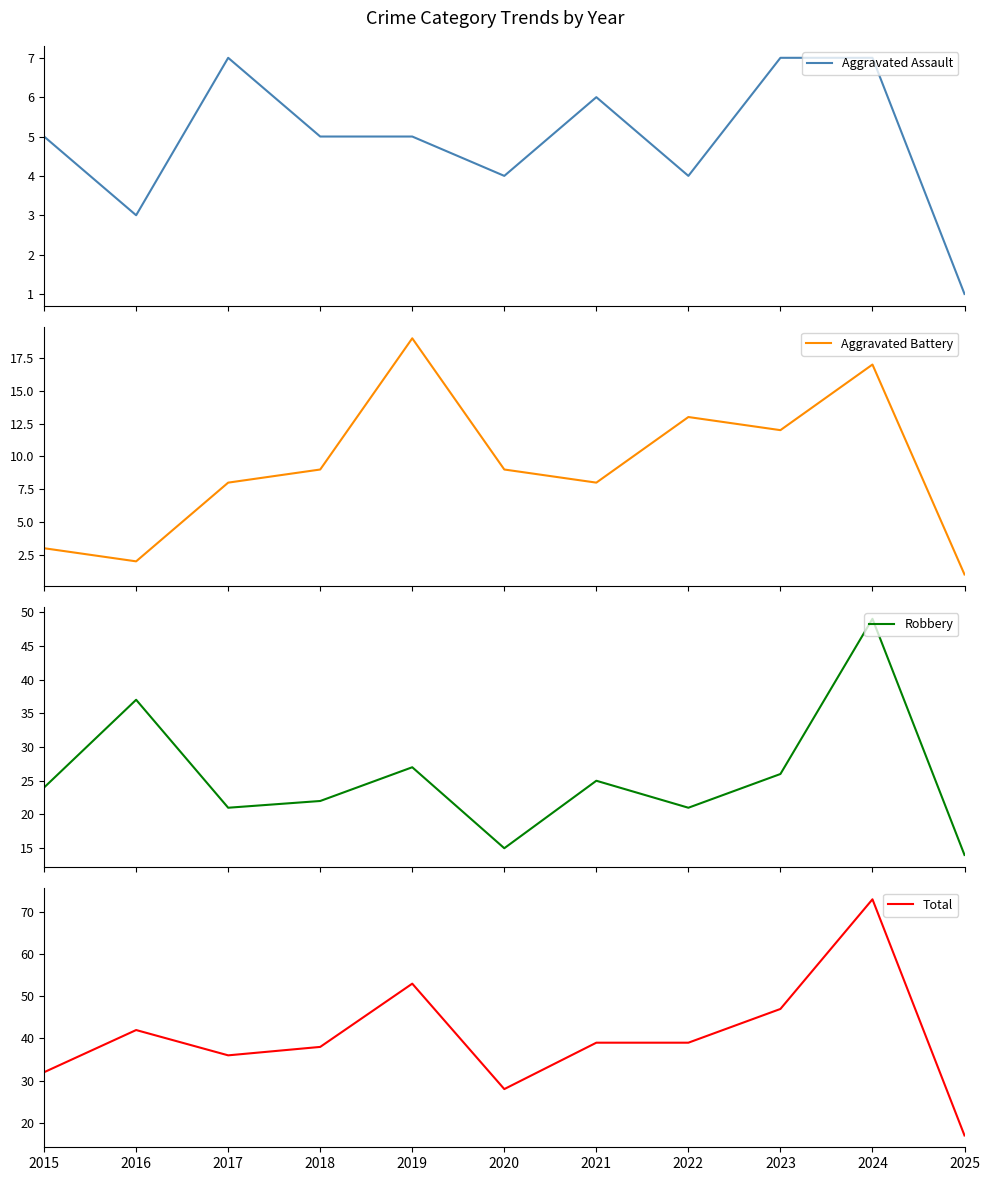

What is the average value of the Robbery series?

26